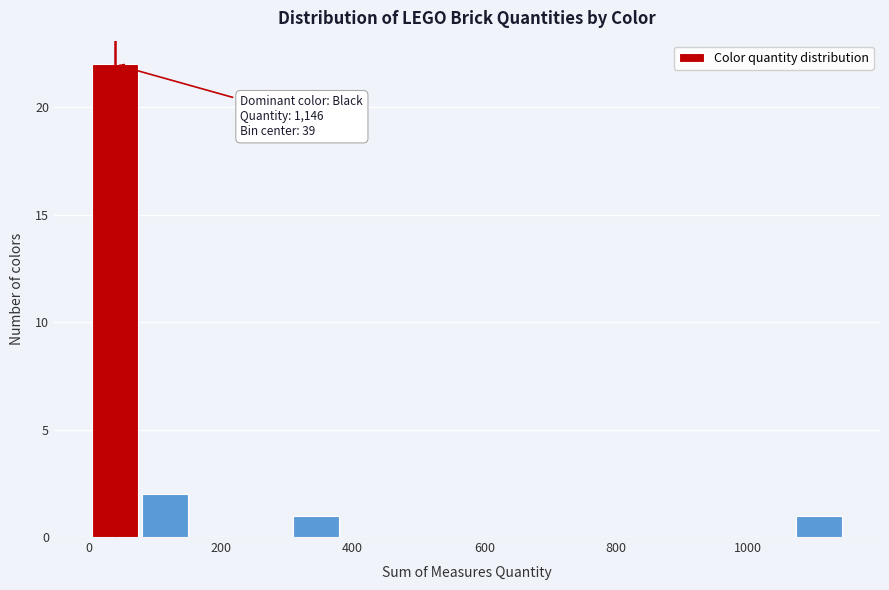

Around what value on the x-axis is the tallest bar? Give the approximate position of its centre, as read against the axis.

40